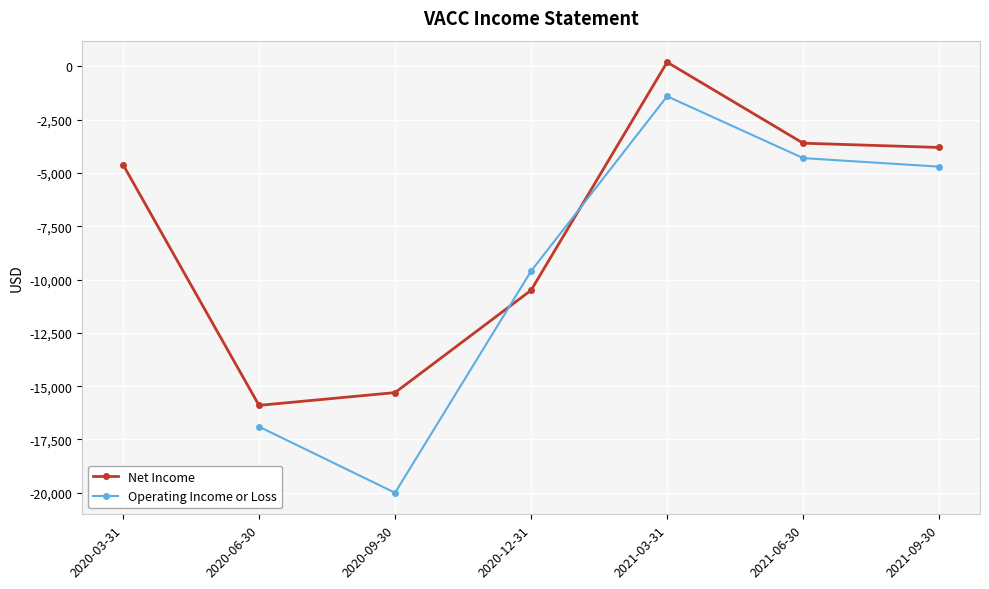

Reading left to right, extract all data points from this chart.

-4600	-15900	-15300	-10500	200	-3600	-3800